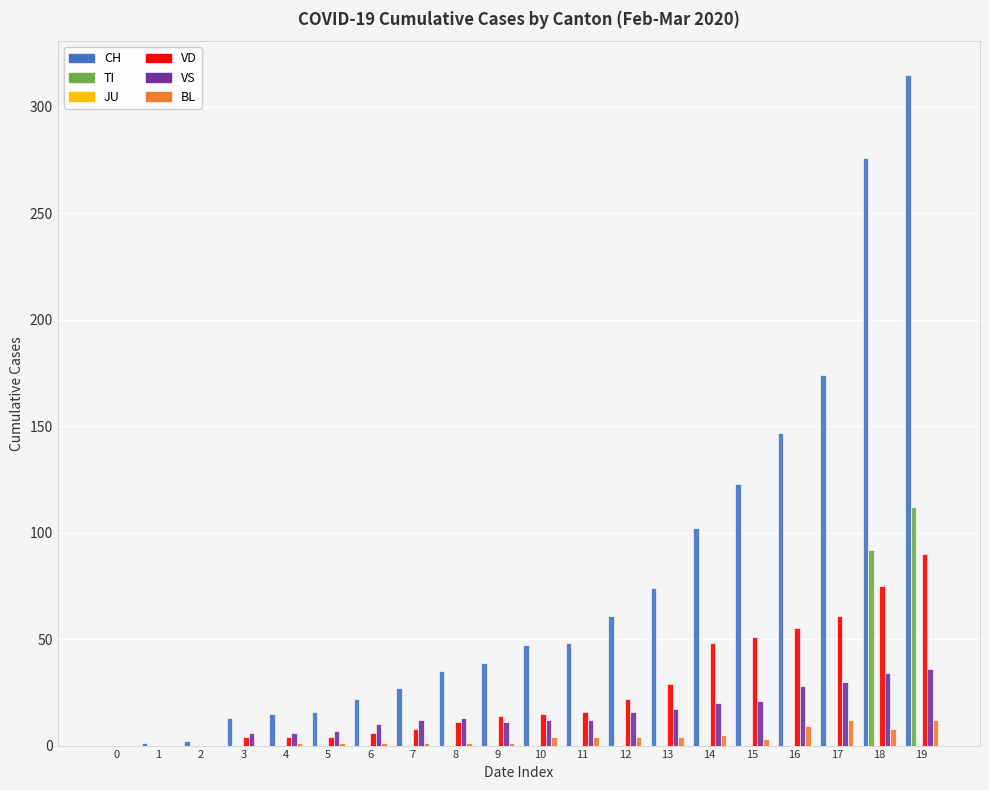

Count the number of data series in this chart.

5